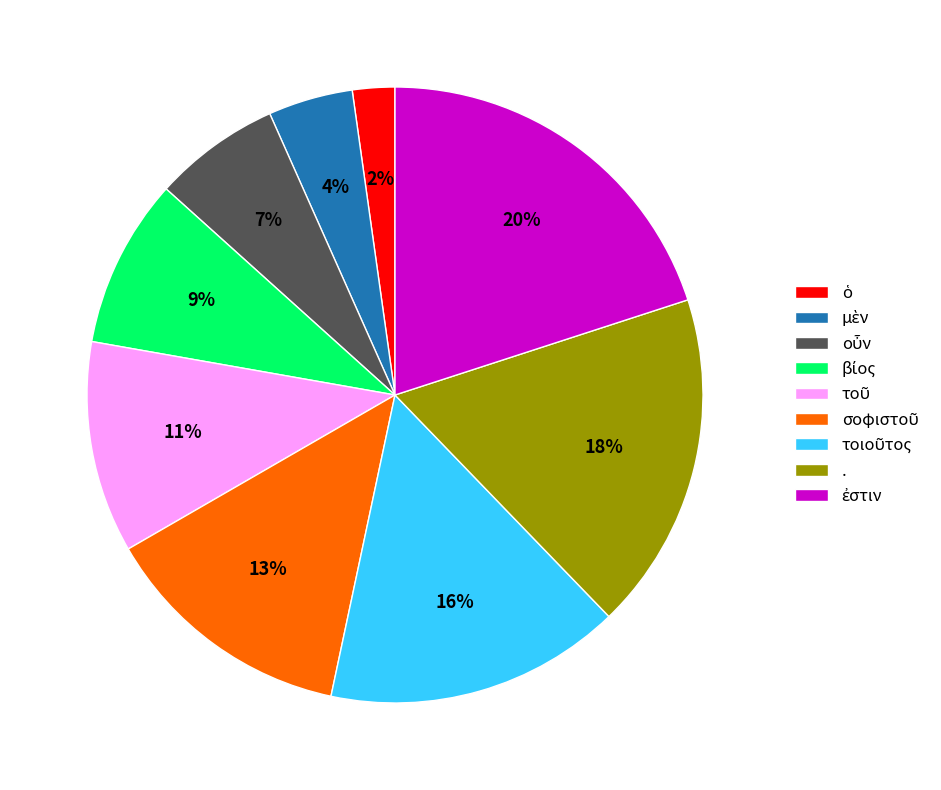

Is there any slice that represents more than half of the pie?

No